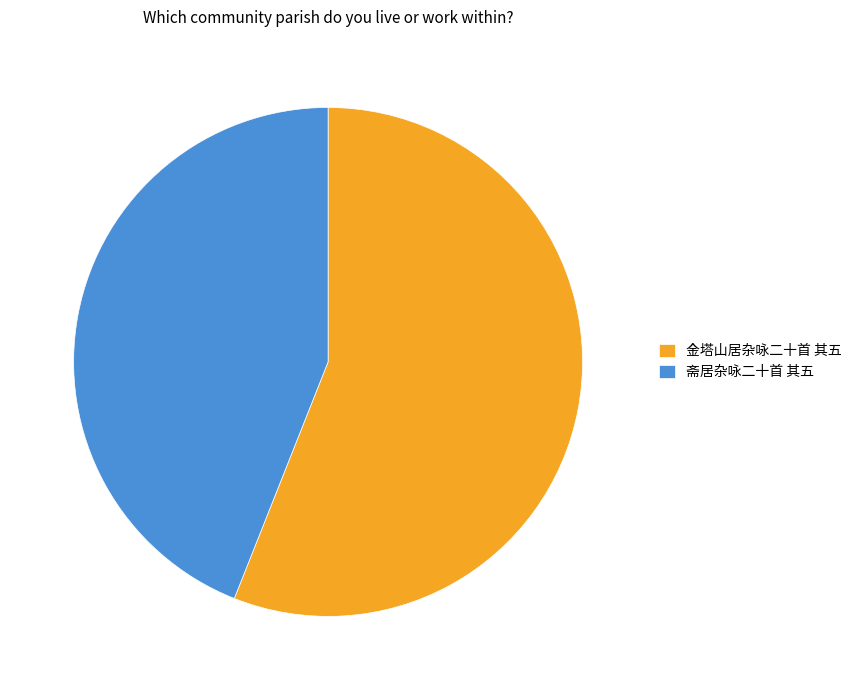

Is the sum of 金塔山居杂咏二十首 其五 and 斋居杂咏二十首 其五 greater than half?

Yes